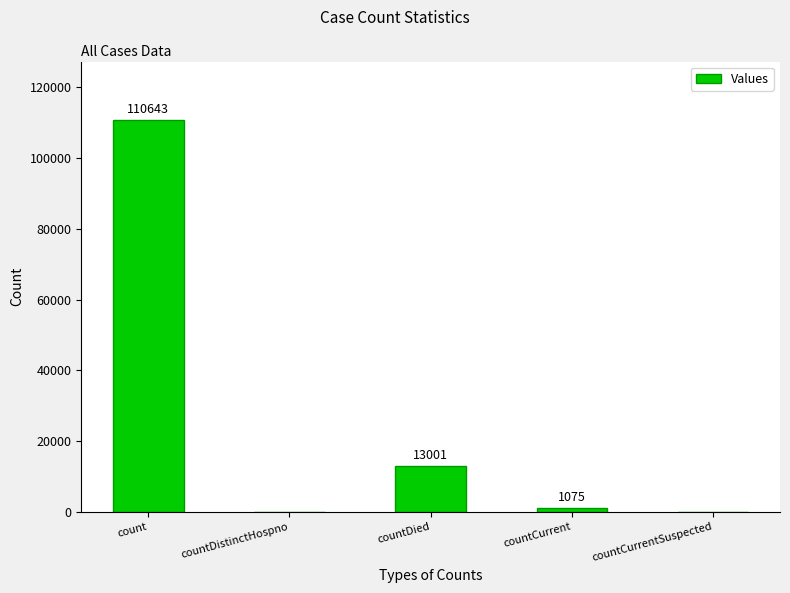

Which label corresponds to the largest value in the chart?

count